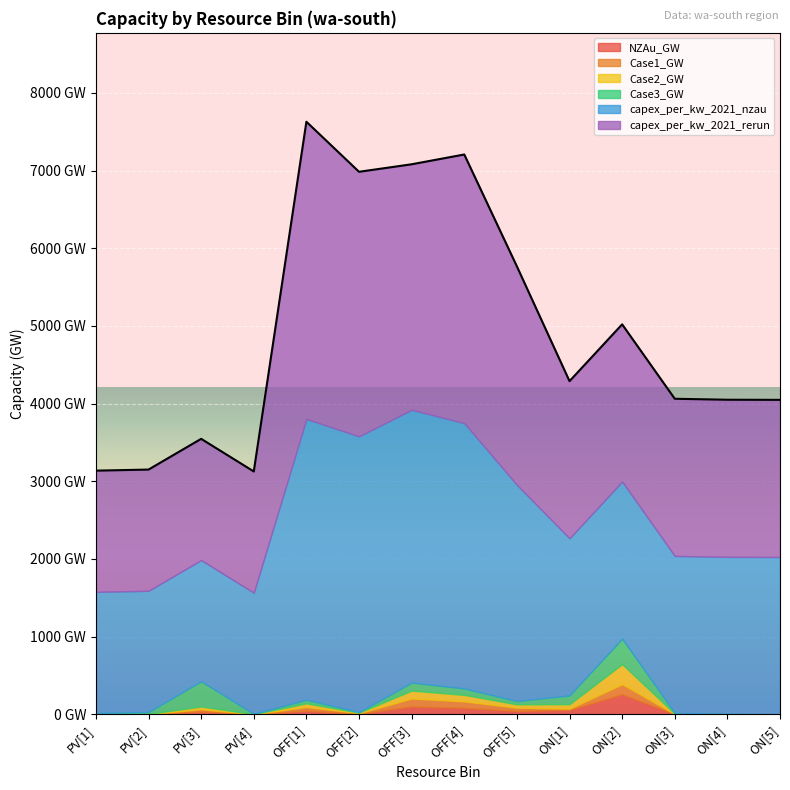

The value of Case3_GW at OFF[4] is 30.8. True or false?

False